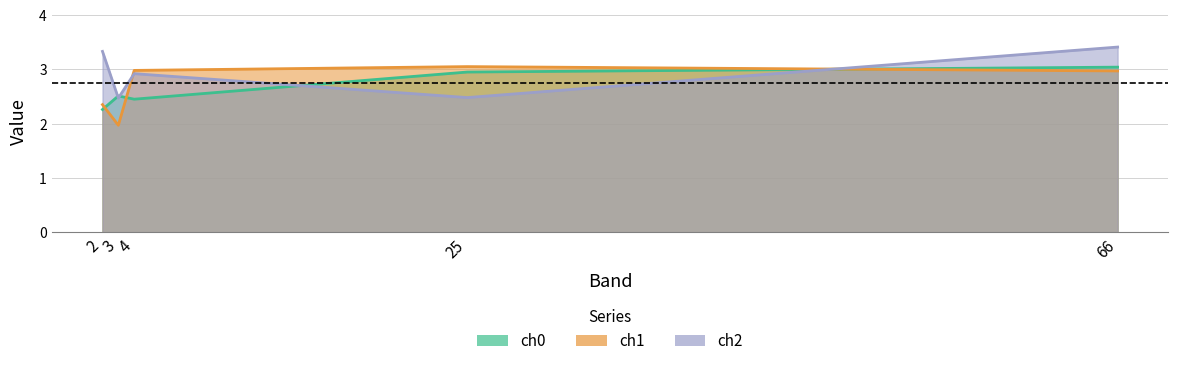

List the series in order of their peak value, highest first.

ch2, ch1, ch0